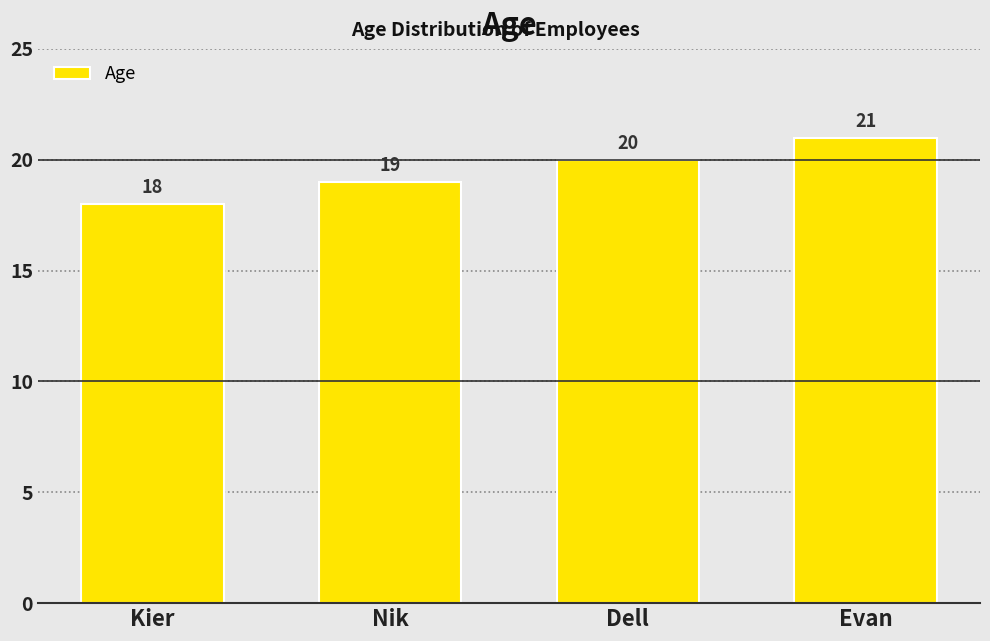

Are the bars grouped side by side (vs. stacked)?

No